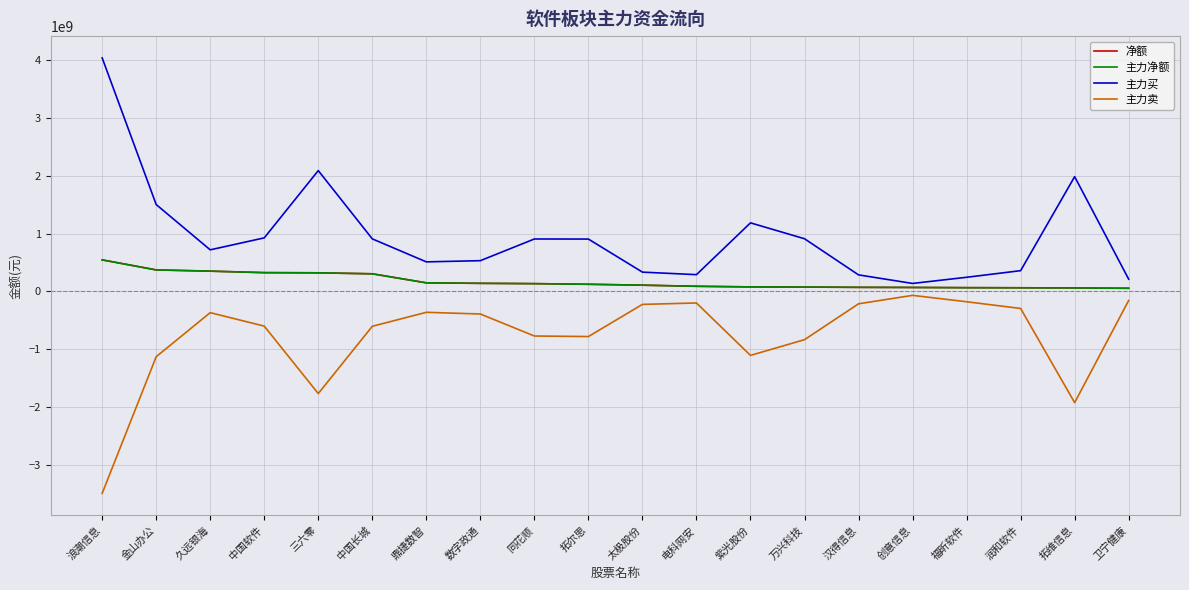

What is the difference between the 主力买 values at 拓维信息 and 太极股份?

1651599947